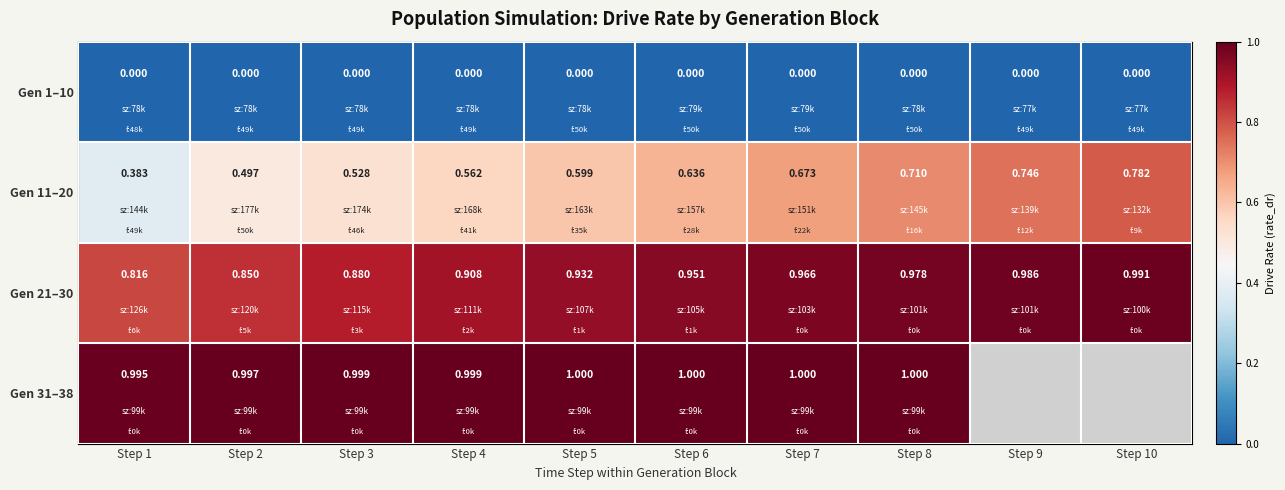

At which label does Gen 21–30 reach its peak?

Step 10